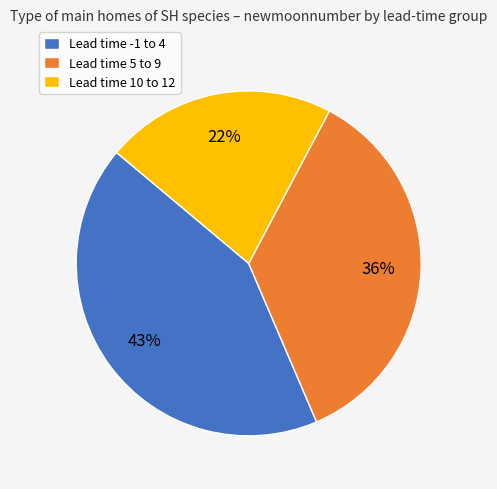

To the nearest percent, what portion does Lead time 10 to 12 represent?

22%